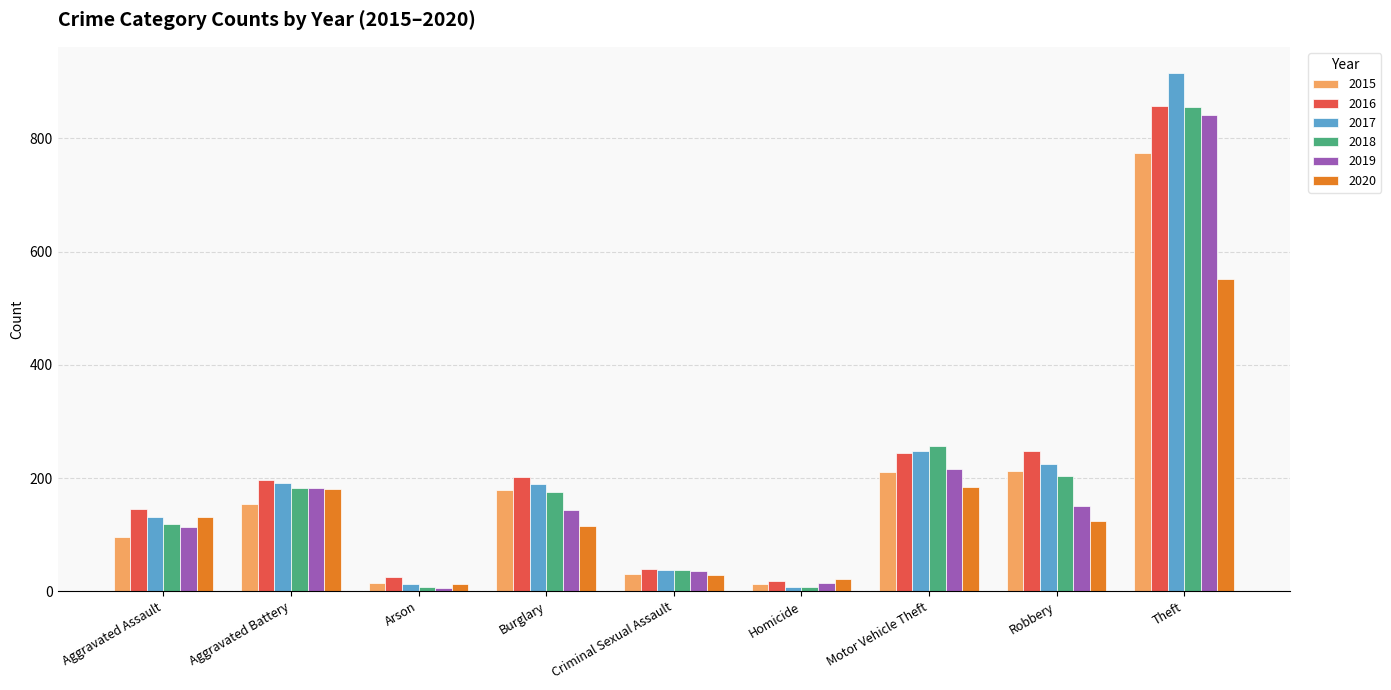

What is the spread (max minus min) of values at Theft?

365